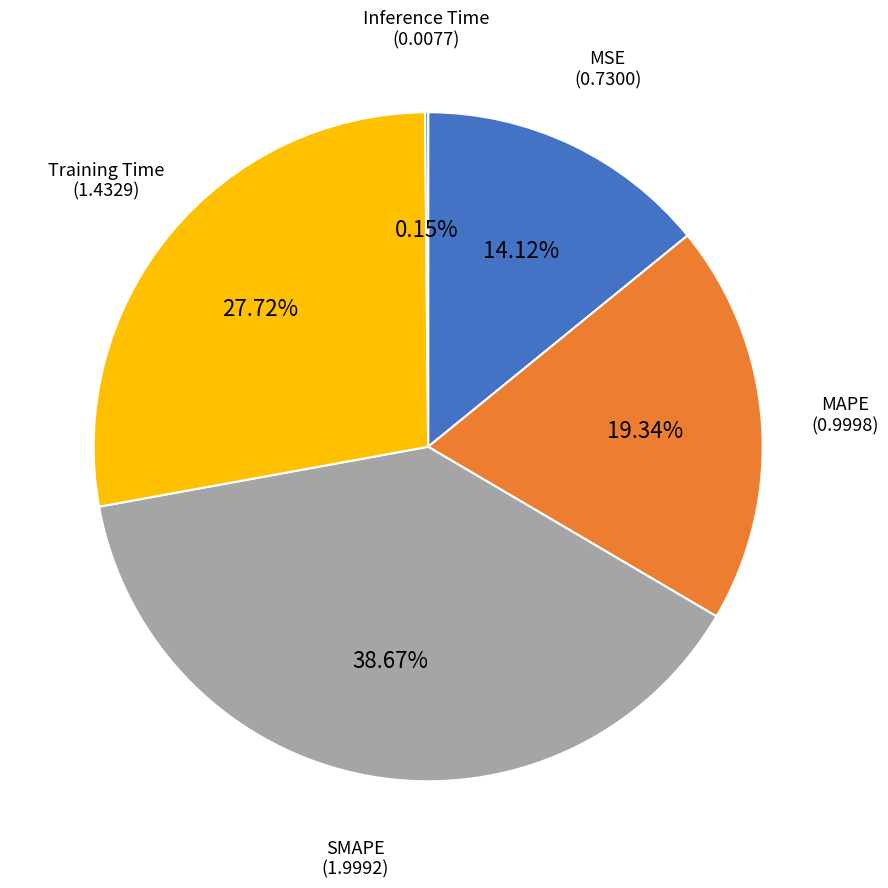

Is there a majority slice in this chart?

No